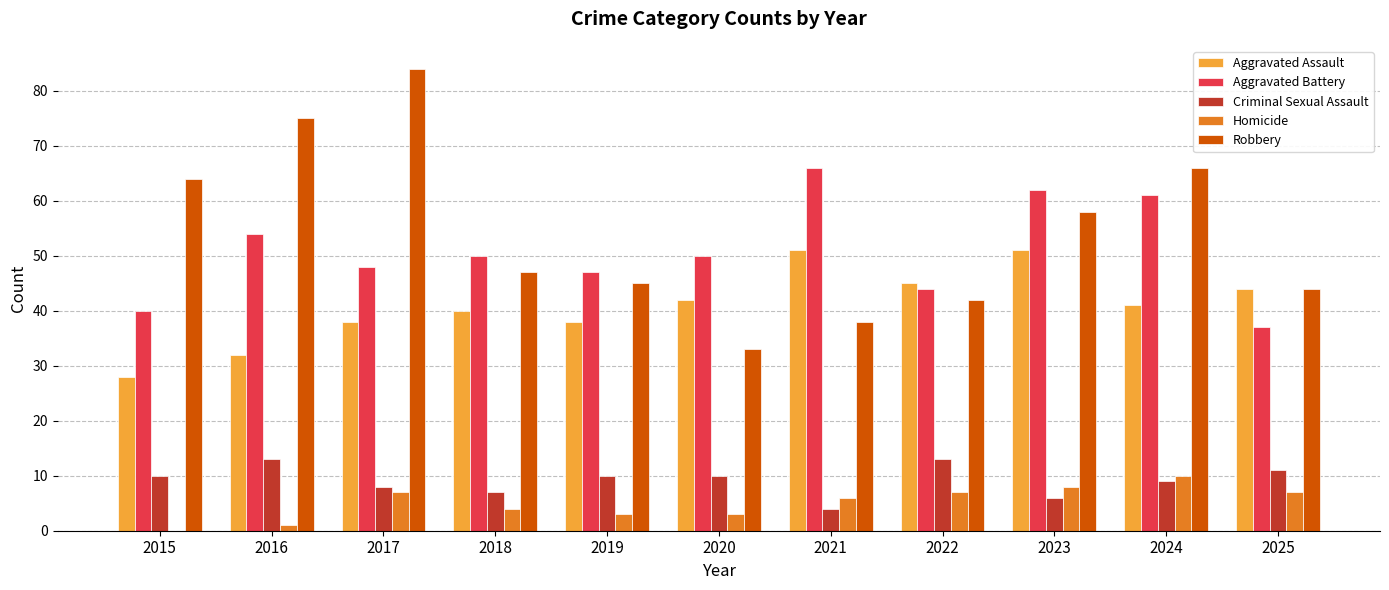

Is the value of Homicide at 2019 greater than the value of Aggravated Assault at 2020?

No